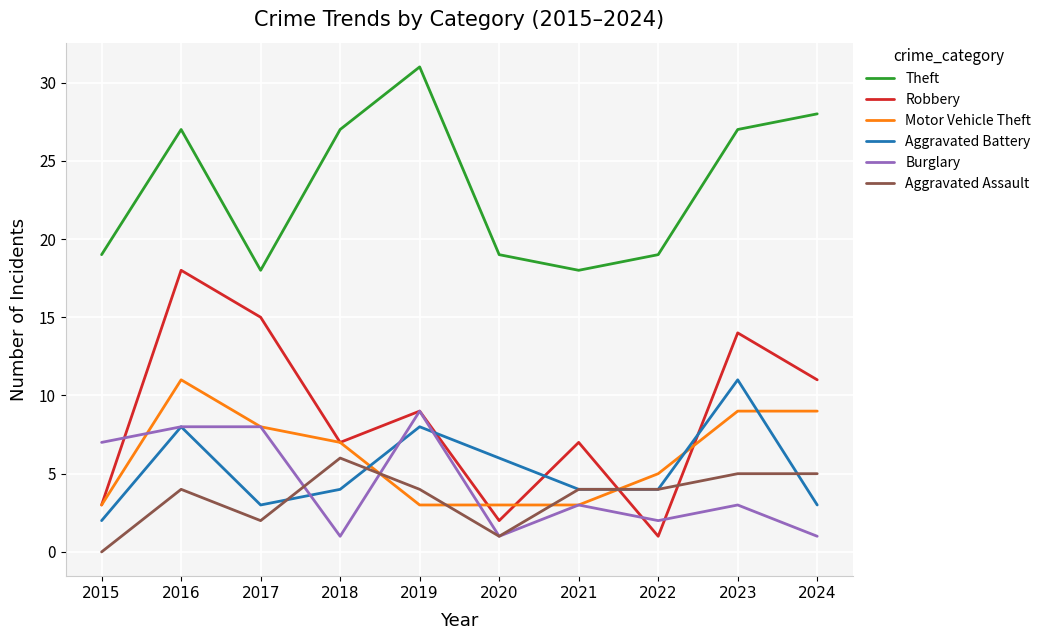

Is this an area chart (filled region under the line)?

No